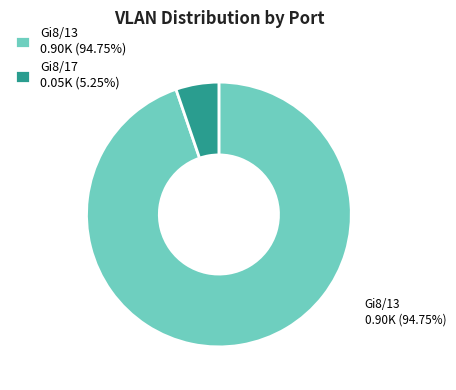

Is there a majority slice in this chart?

Yes